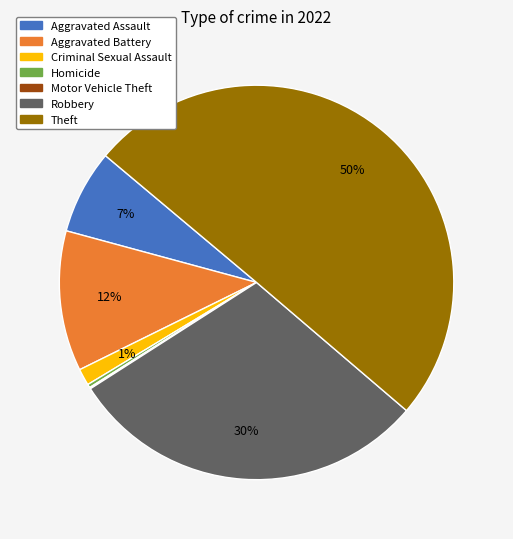

Which has a higher value, Theft or Aggravated Battery?

Theft